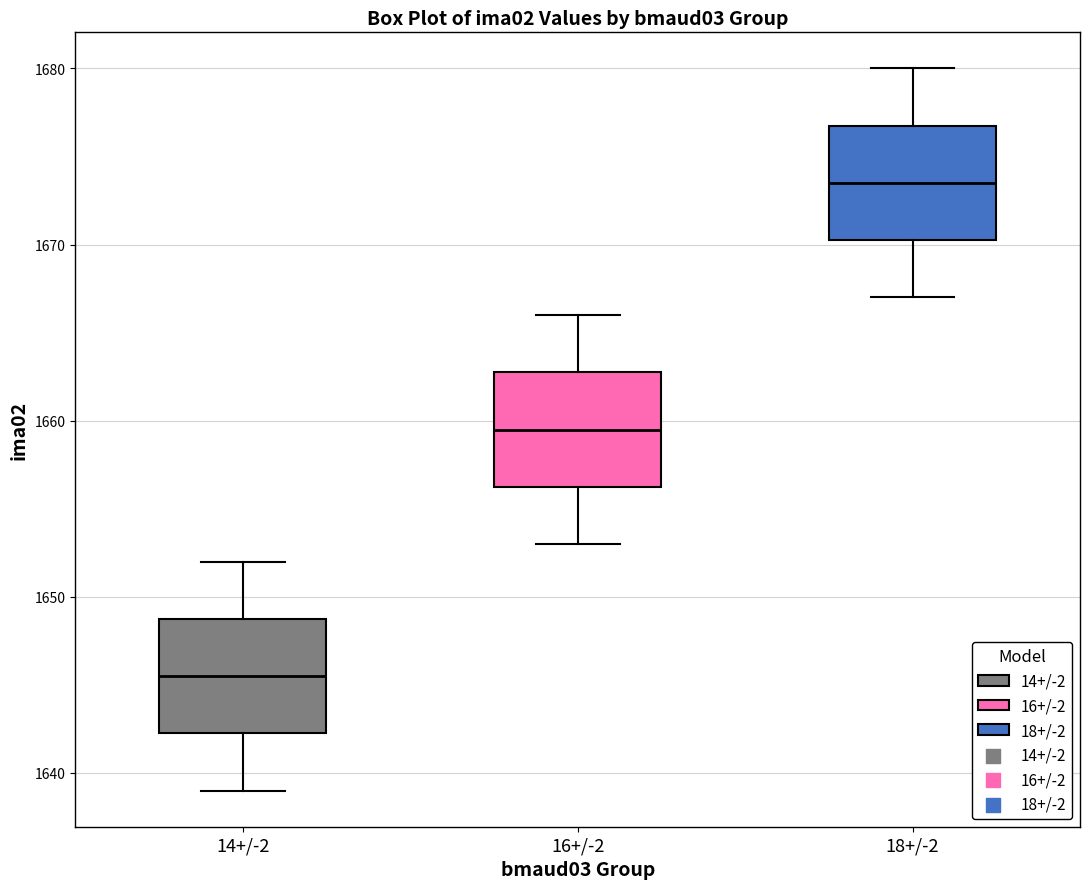

Reading left to right, read every box against the y-axis: the position of its median line, the range the box covers, and the ends of its whiskers. The values are not printed on the chart, so give them approximately, as read against the axis.

14+/-2: median 1646, box 1642 to 1649, whiskers 1639 to 1652
16+/-2: median 1660, box 1656 to 1663, whiskers 1653 to 1666
18+/-2: median 1674, box 1670 to 1677, whiskers 1667 to 1680